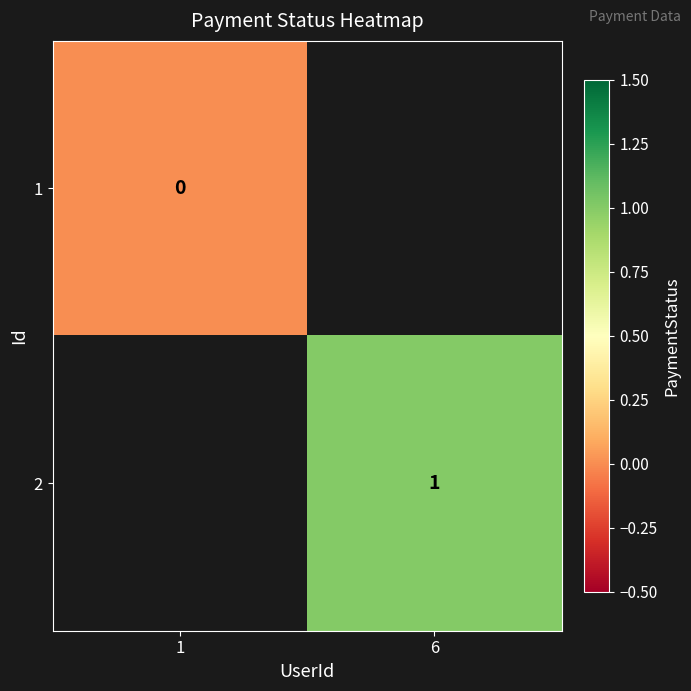

The value of 2 at 6 is 1. True or false?

True